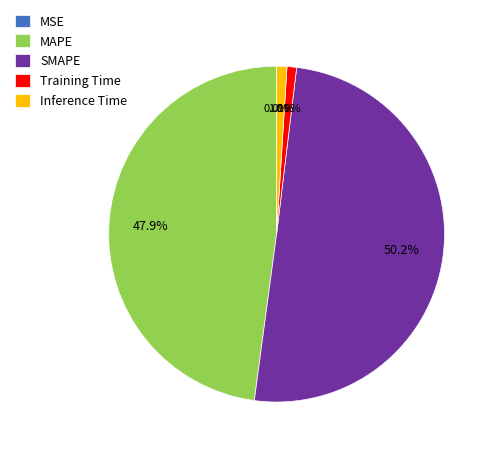

The Inference Time slice represents 1% of the pie. True or false?

True